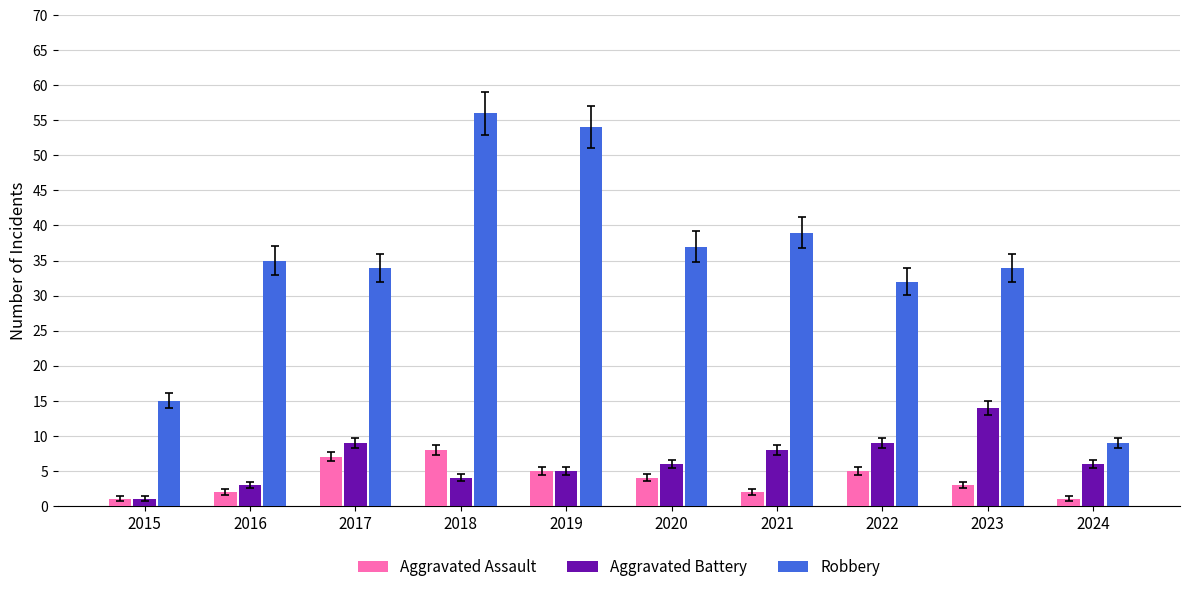

What is the maximum value for Robbery?

56